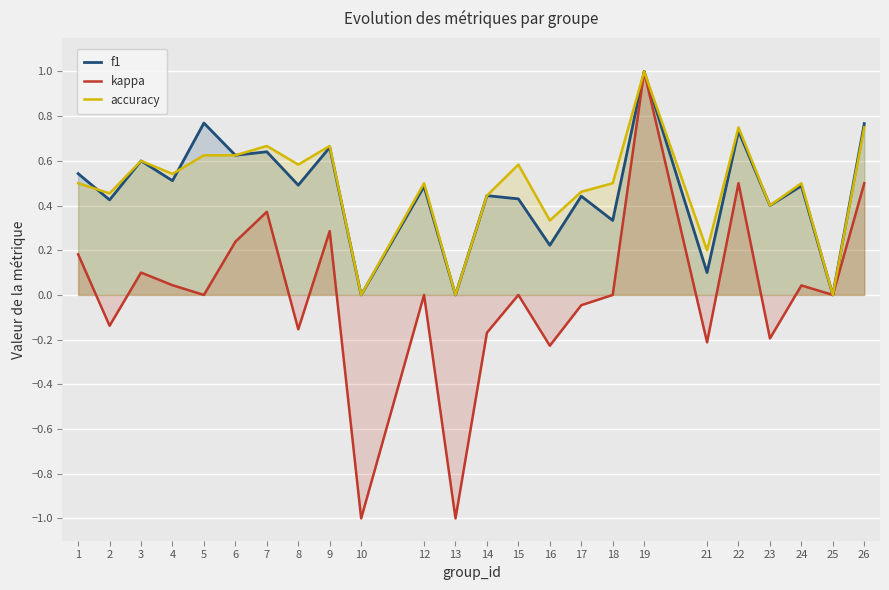

List the series in order of their peak value, lowest first.

f1, kappa, accuracy